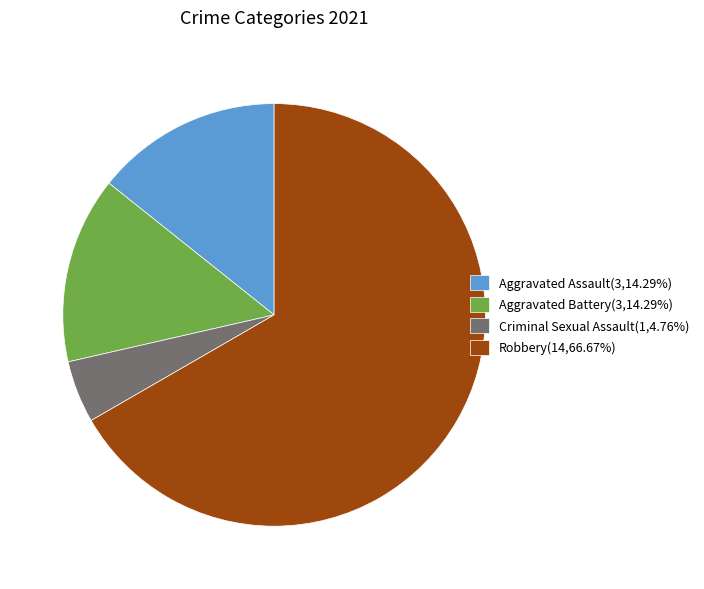

Is it true that Robbery is 67% of the pie?

True